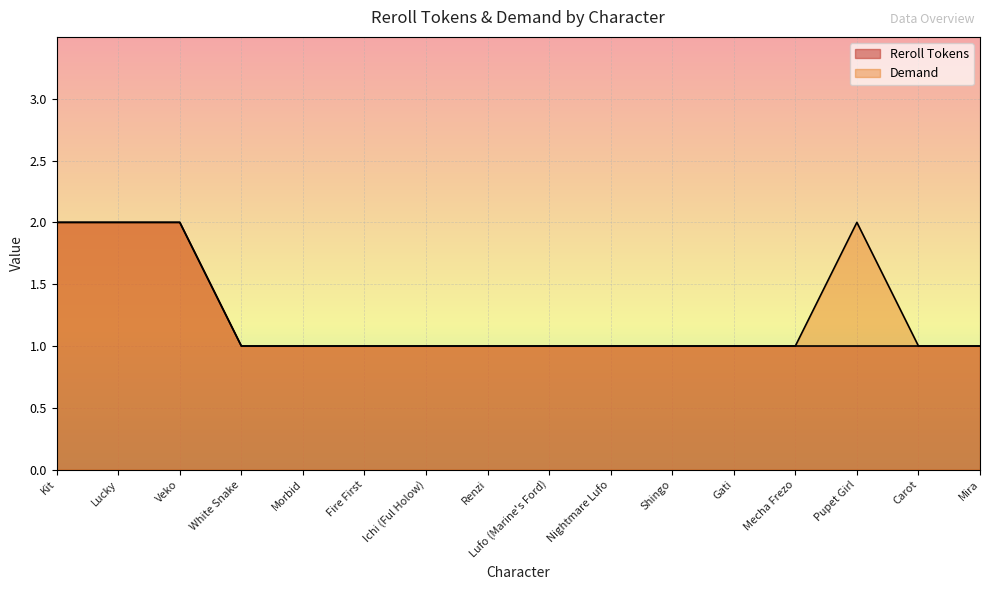

What is the minimum value shown in the chart?

1